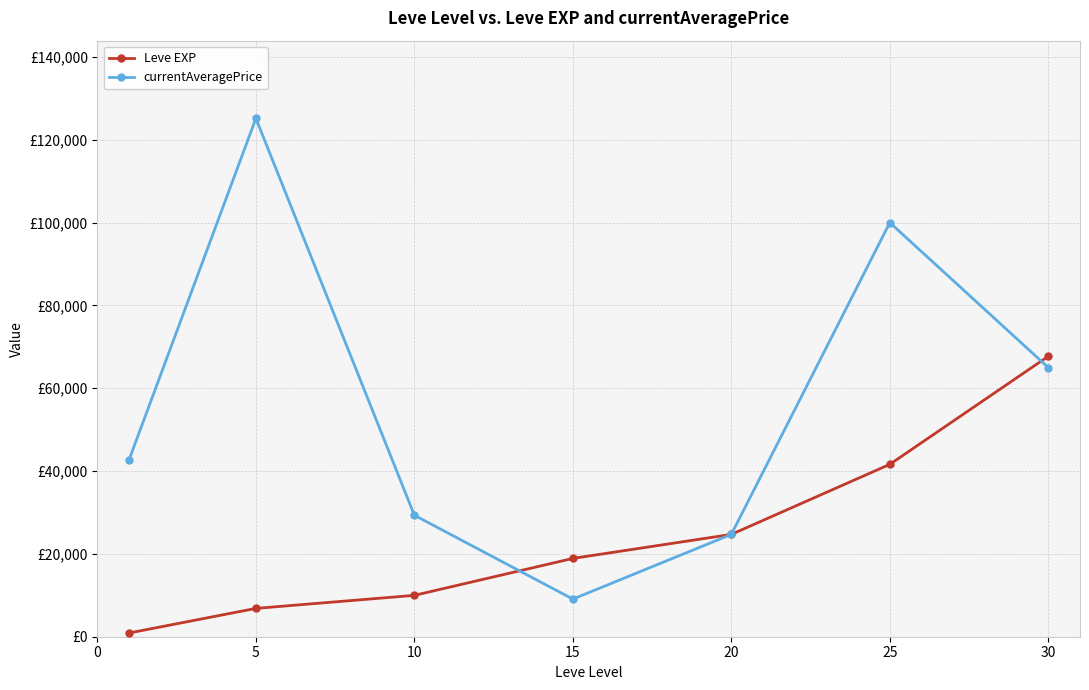

What are all the series names shown in the legend?

Leve EXP, currentAveragePrice